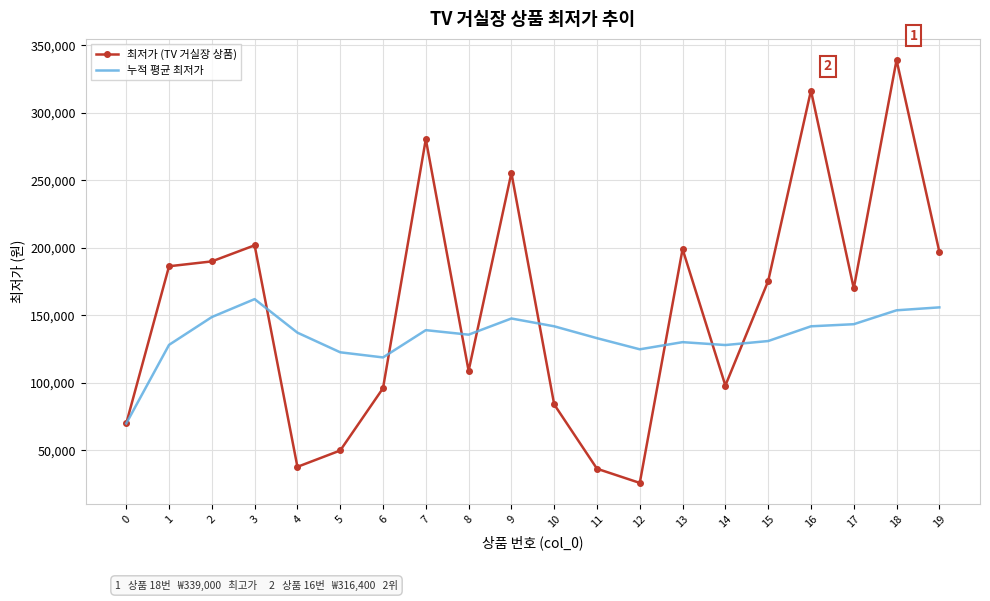

What is the highest value of the 누적 평균 최저가 series?

161975